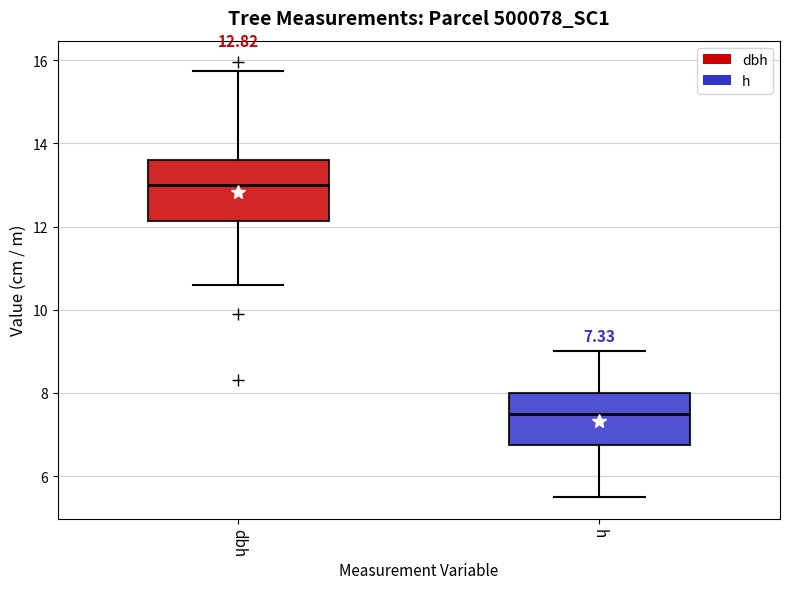

Which box has the highest median line?

dbh